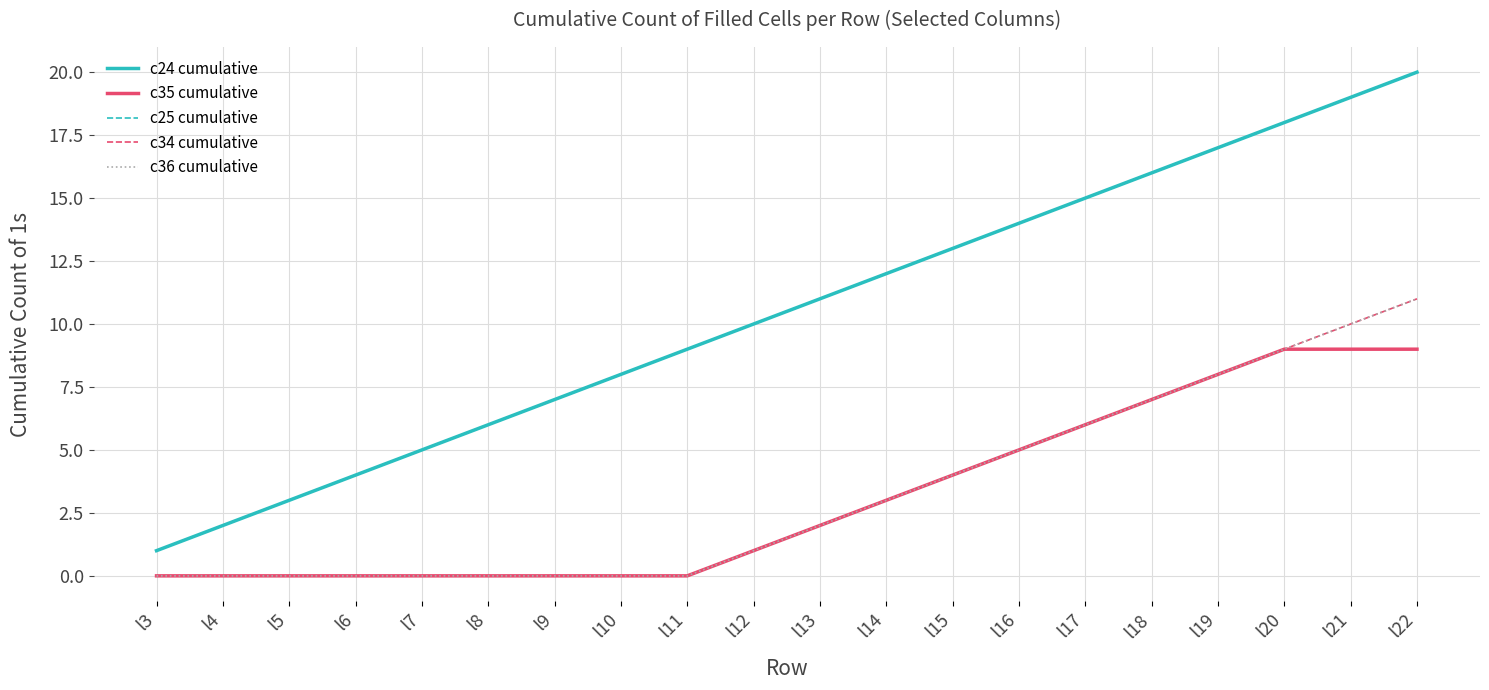

Is it true that c34 cumulative equals 0 at l8?

True